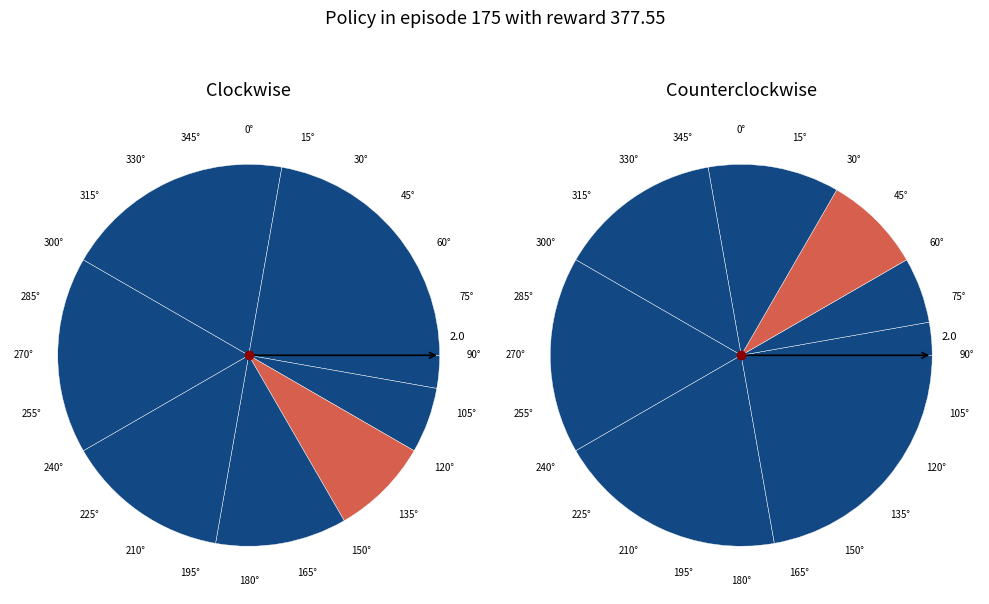

Is it true that 1544717041 is 10% of the pie?

False